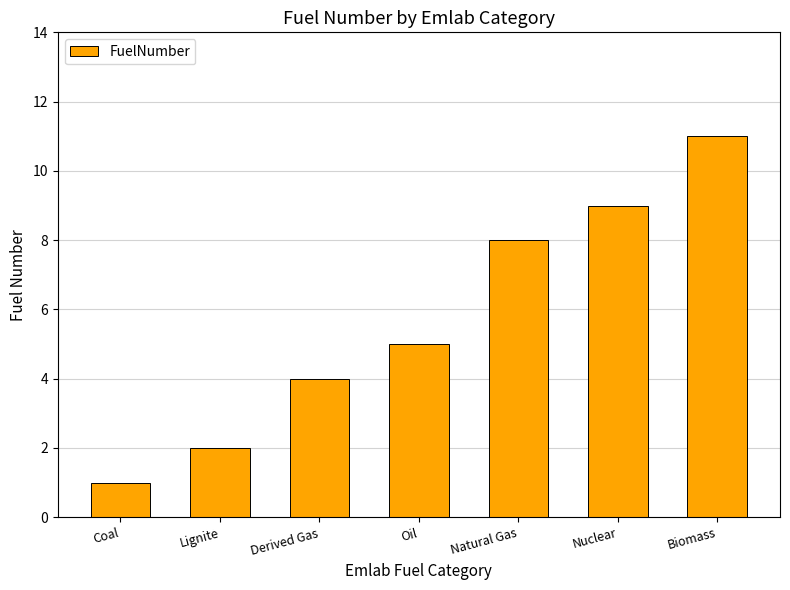

What is the value of the 2nd bar from the left?

2